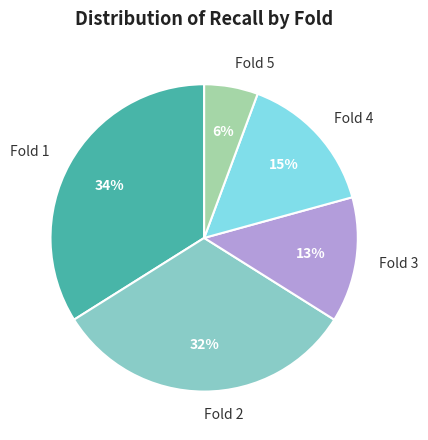

Between Fold 2 and Fold 3, which is larger?

Fold 2